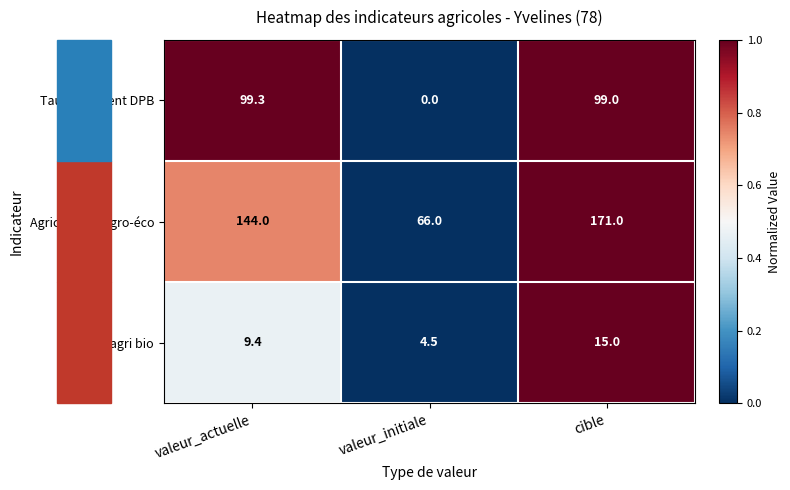

What is the difference between the maximum and minimum values in the Surface agri bio series?

10.5